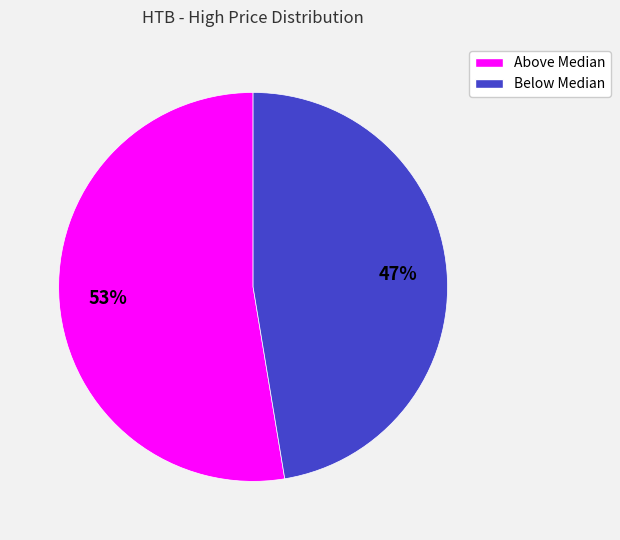

Which slice is the largest?

Above Median